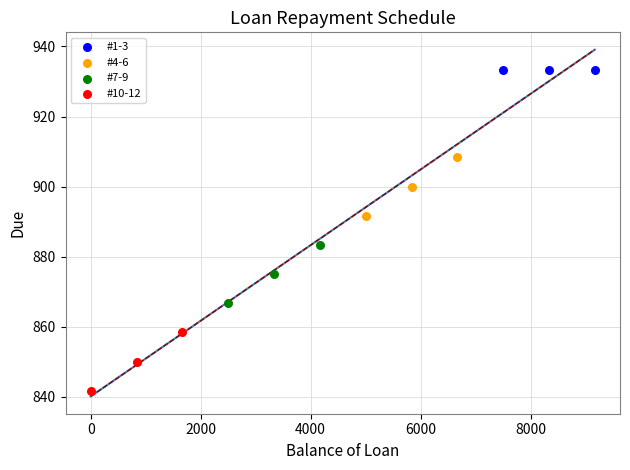

Which series contains the highest Y value?

#1-3